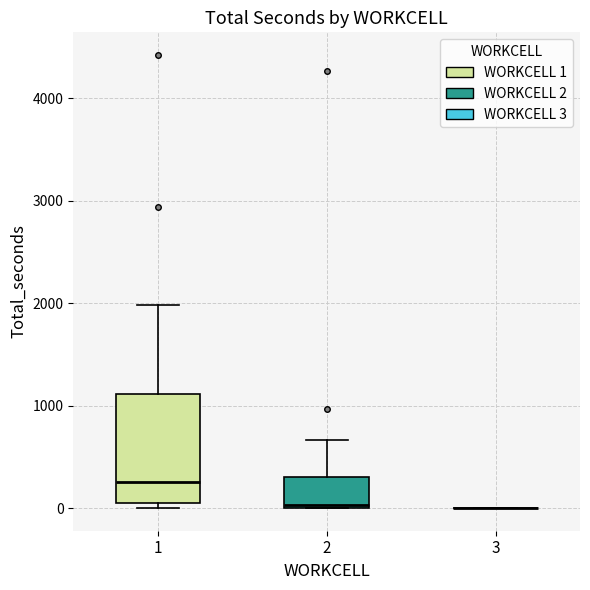

Reading left to right, transcribe this box plot: for each box, give where its median line is, the range the box spans, and where its two whiskers end, as read against the y-axis. The values are not printed on the chart, so give them approximately, as read against the axis.

1: median 300, box 100 to 1100, whiskers 0 to 2000
2: median 0 (just above the box's lower edge), box 0 to 300, whiskers 0 to 700
3: box collapsed to a line at 0, whiskers 0 to 0